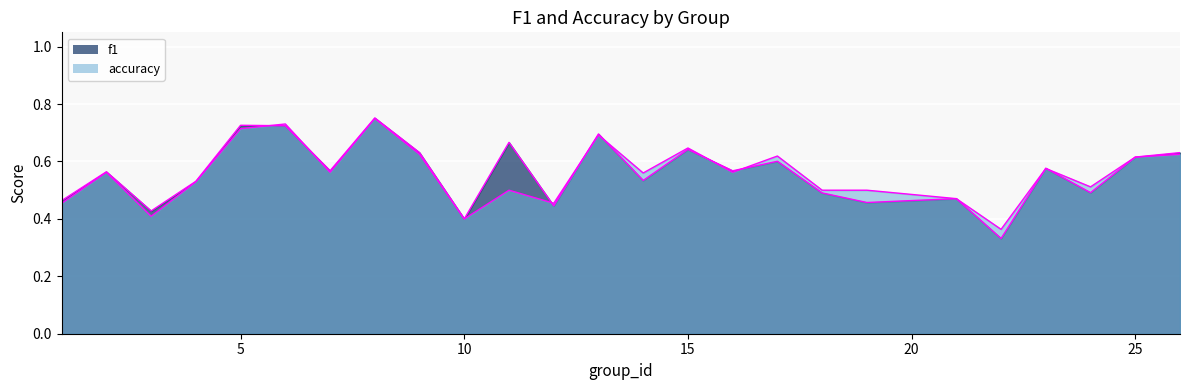

Count the number of categories in the chart.

25